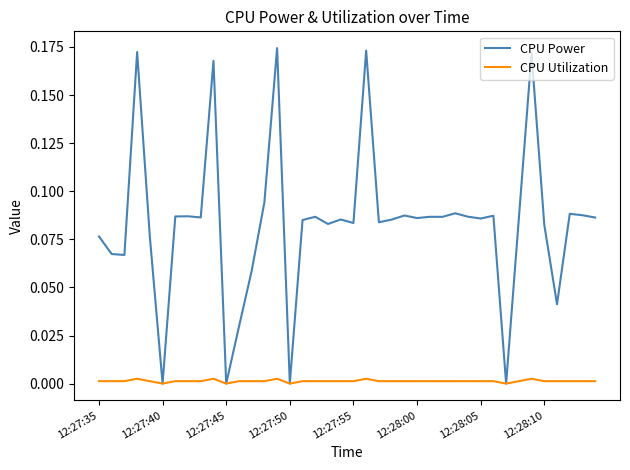

Which series has the largest total across all categories?

CPU Power